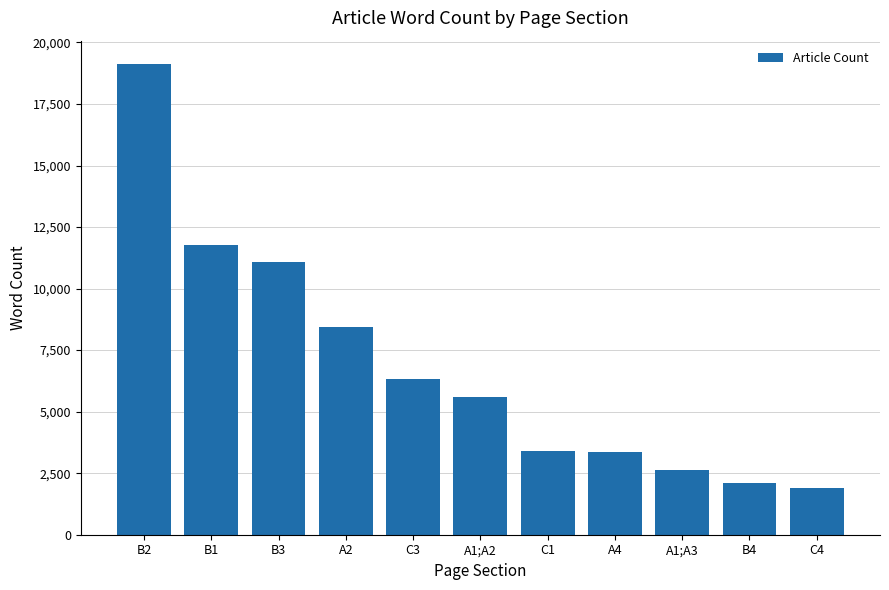

Which category has the lowest value across all series?

C4